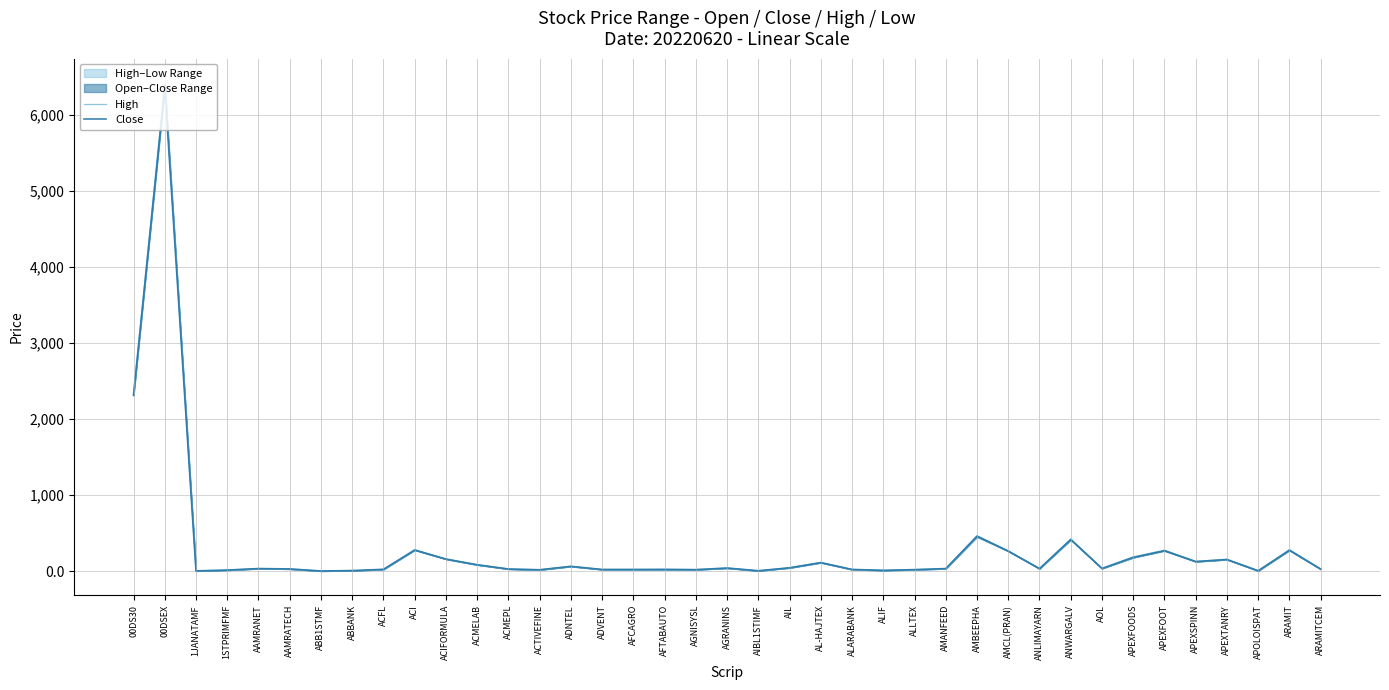

Which category has the lowest value across all series?

ABB1STMF